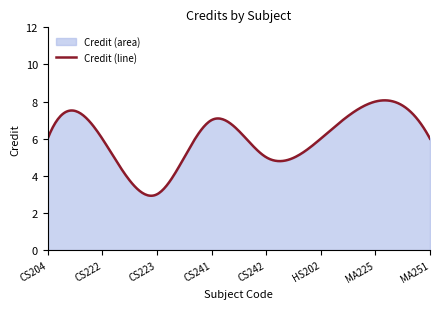

At which label is the value closest to 5?

CS242